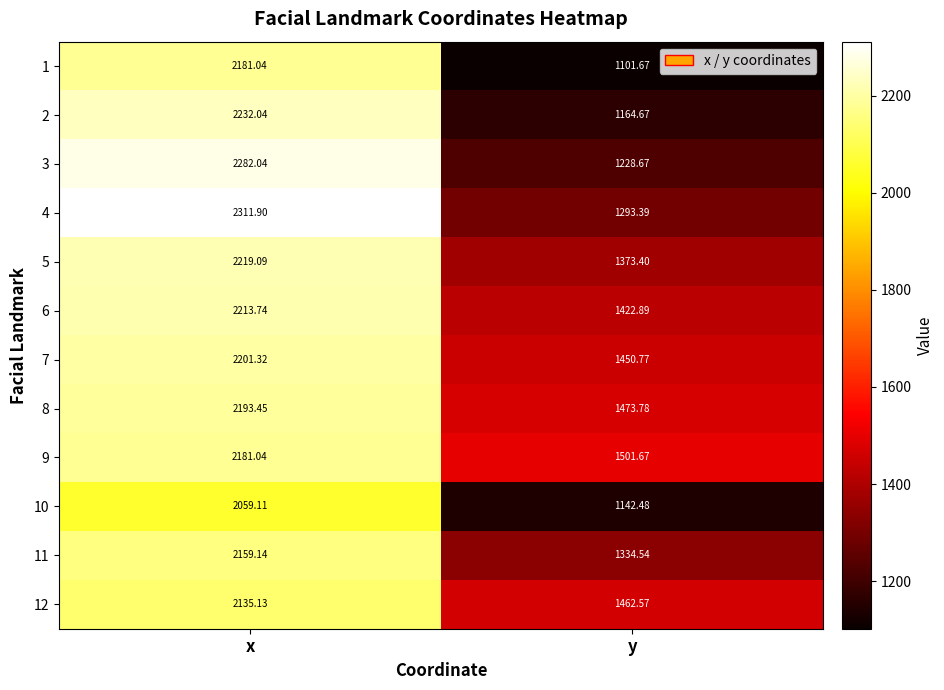

How many categories are shown in the chart?

2